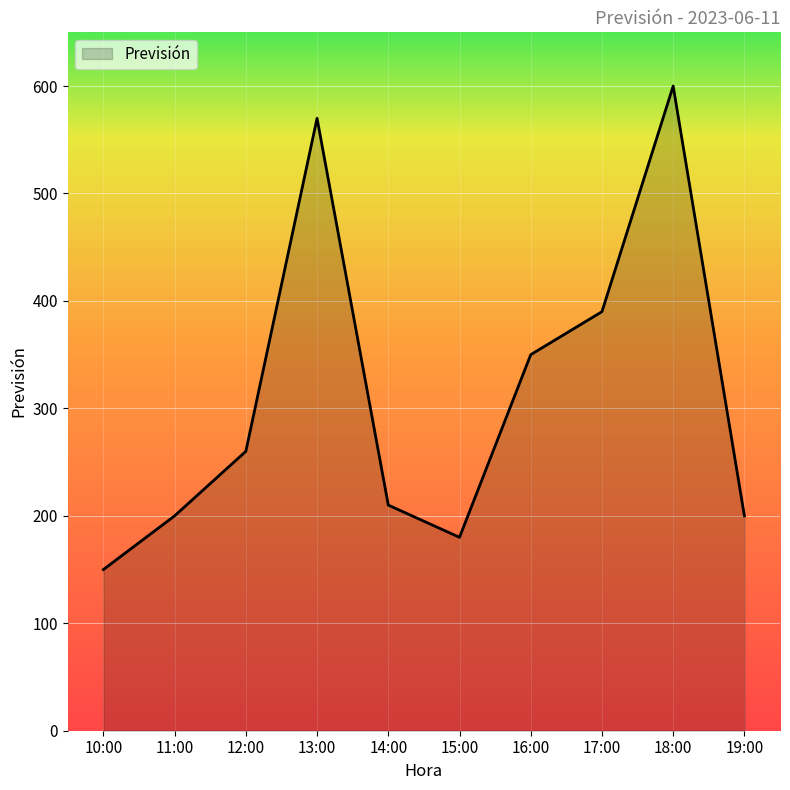

Which category has the highest value across all series?

18:00